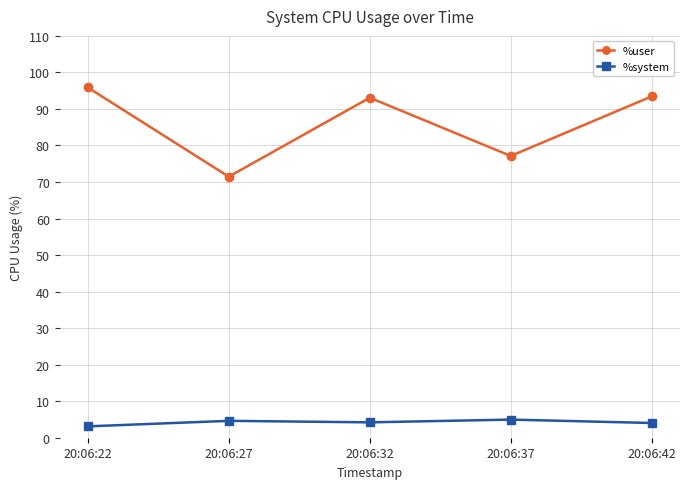

Between 20:06:22 and 20:06:37, which series saw the biggest shift?

%user